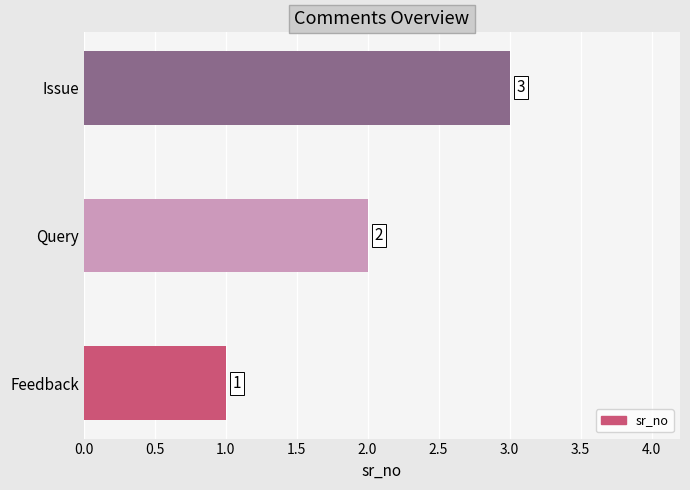

What is the average value?

2